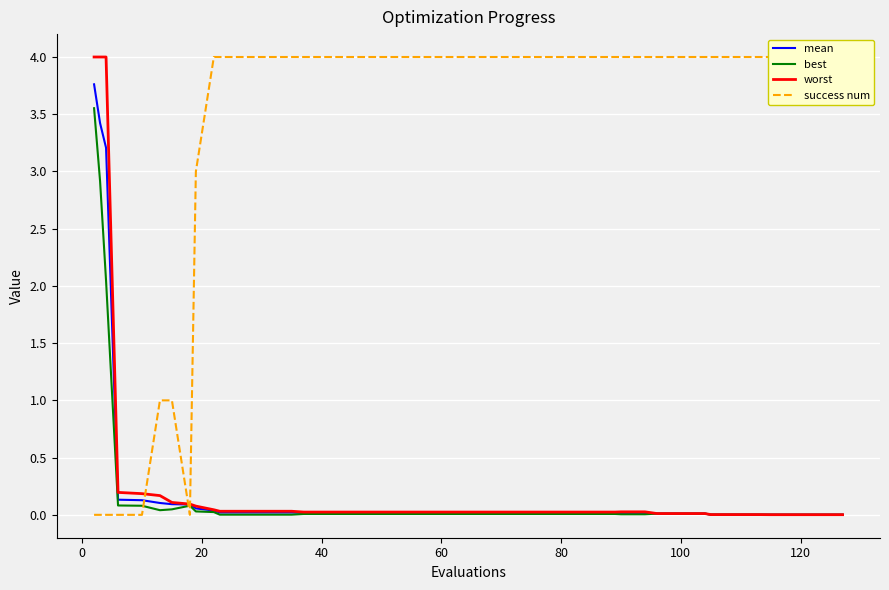

What is the sum of all worst values?

13.4